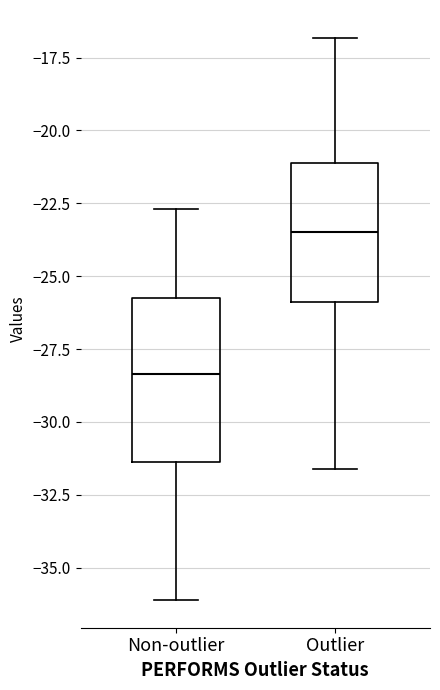

Comparing the boxes themselves (not the whiskers), which one is the tallest?

Non-outlier